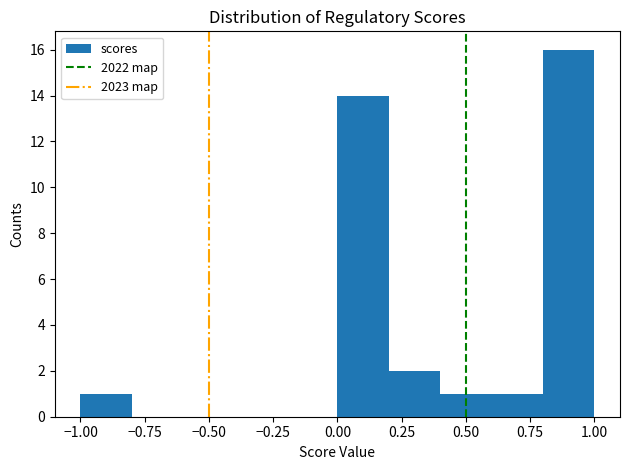

What is the height of the bar covering 0.2 to 0.4 on the x-axis? The values are not printed on the chart, so give them approximately, as read against the axis.

2